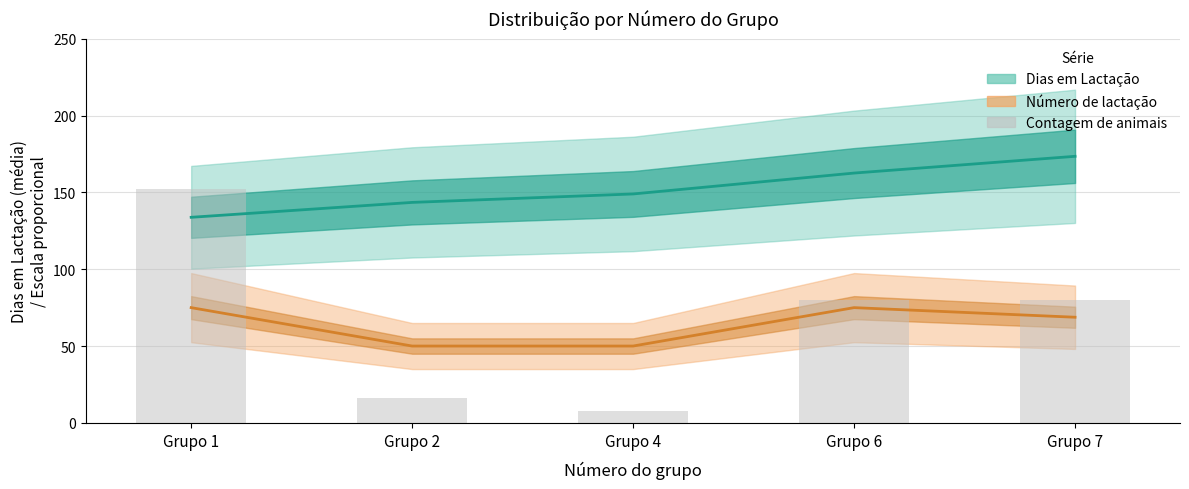

Which has a higher value, Grupo 2 or Grupo 1?

Grupo 1